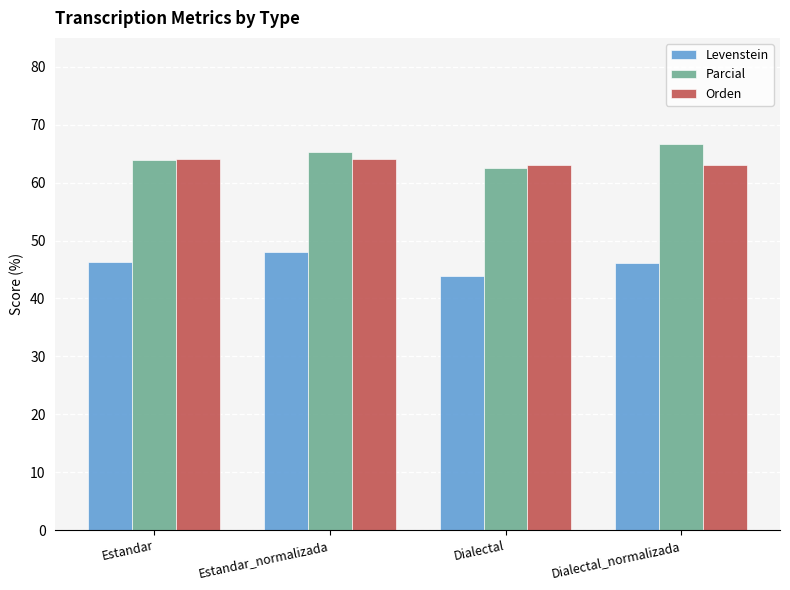

The Levenstein series shows 48.0 at Estandar_normalizada. True or false?

True